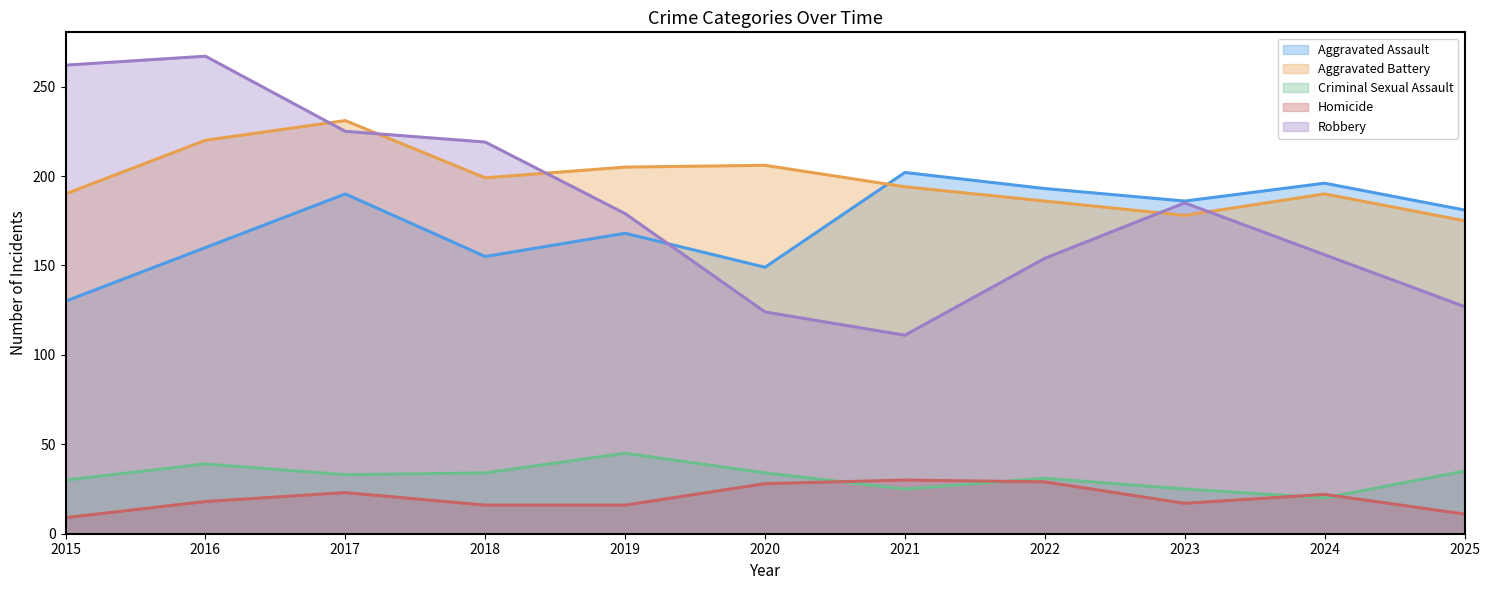

What is the average value of the Criminal Sexual Assault series?

32